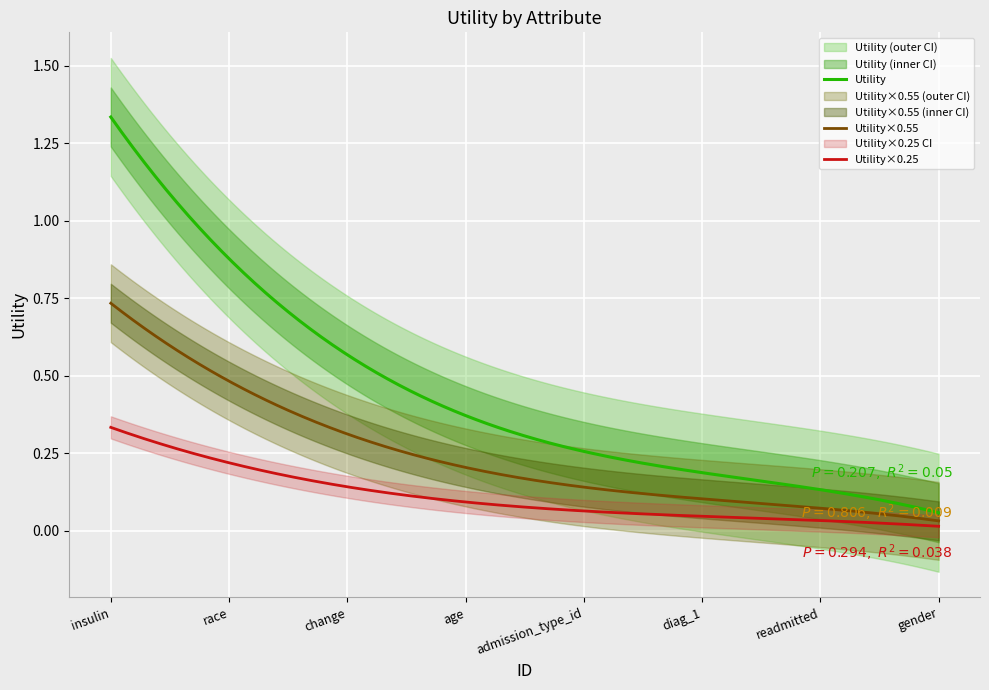

The chart shows a value of 2.5 at insulin. True or false?

False